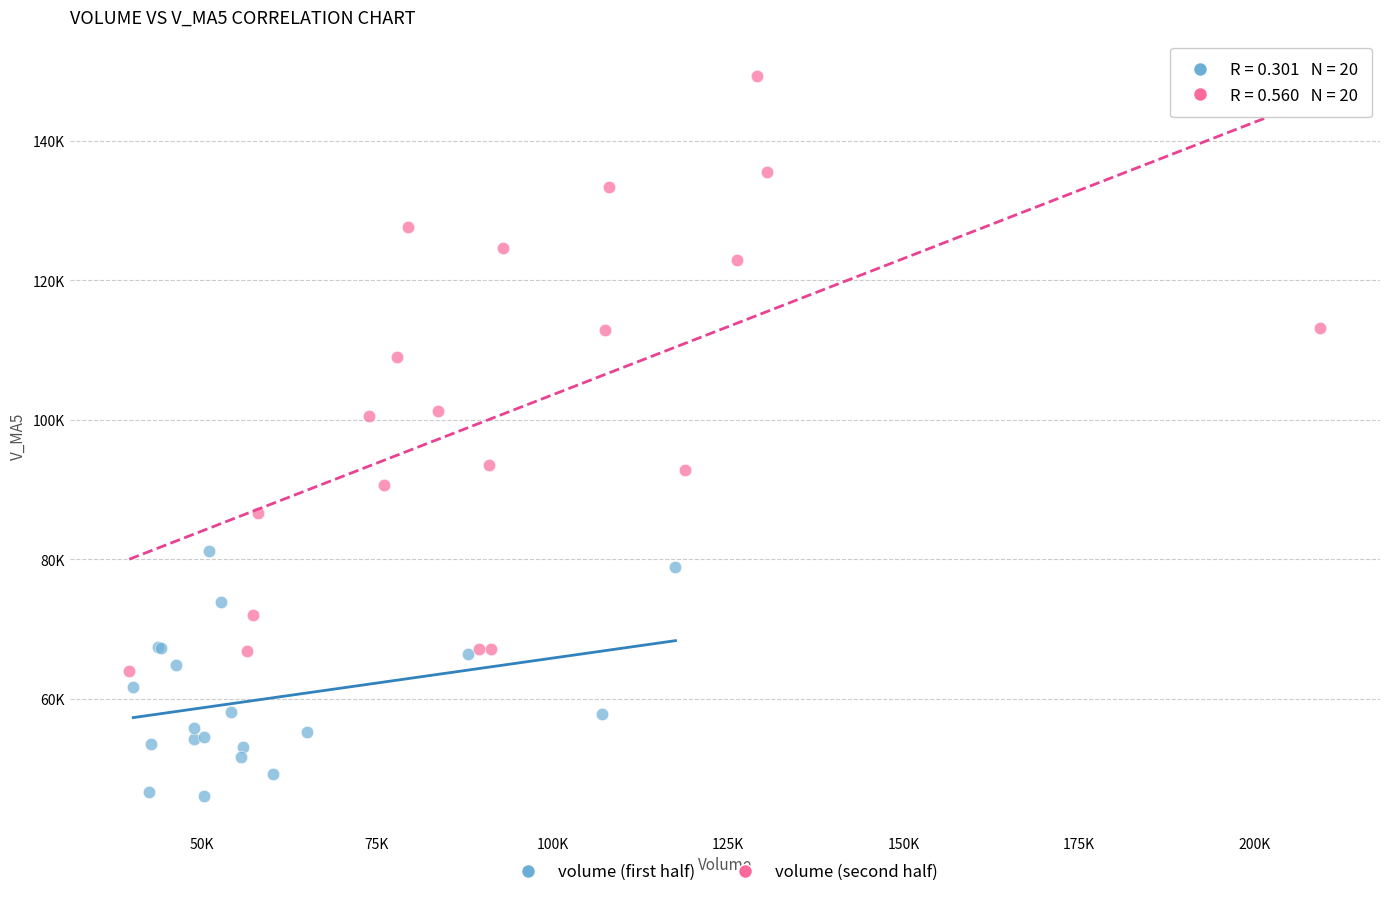

Which series reaches the maximum Y coordinate?

volume (second half)